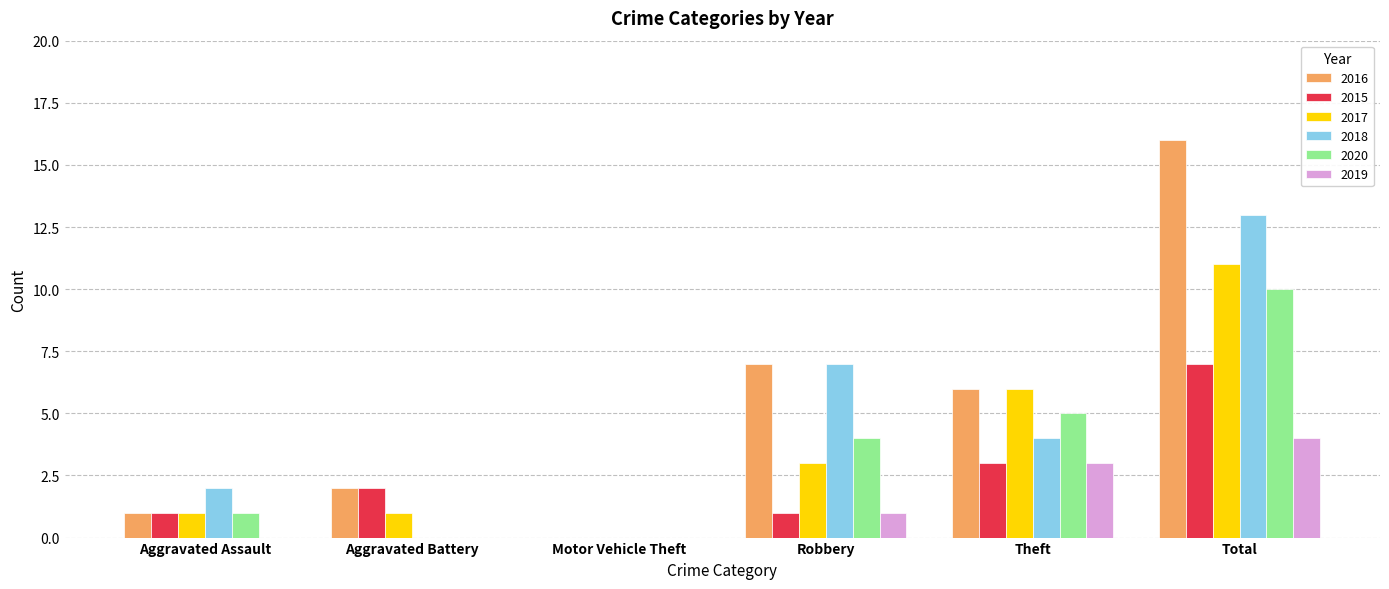

What is the sum of the 2016 values at Motor Vehicle Theft and Robbery?

7